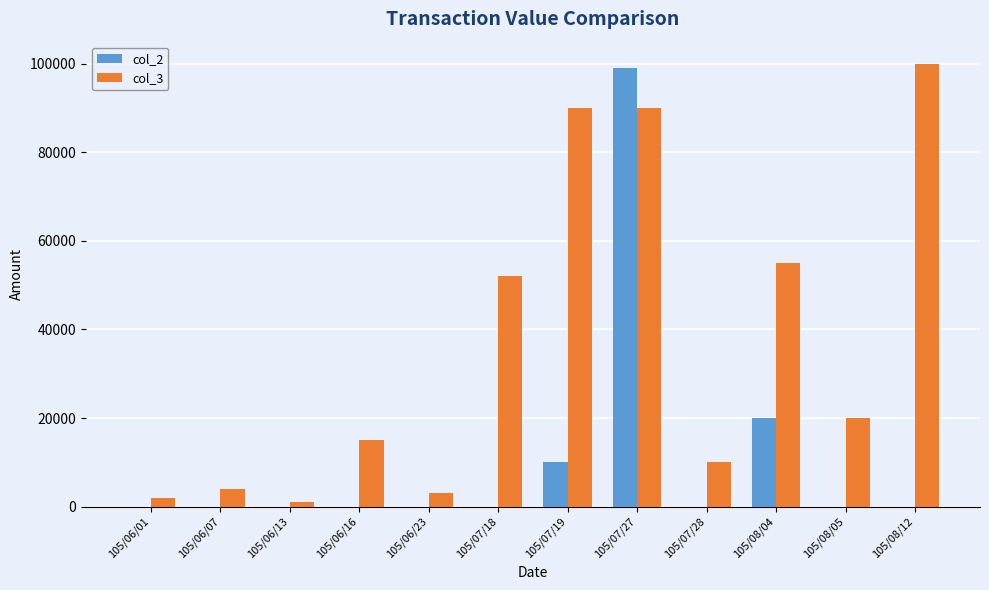

Reading left to right, what are all the values shown in this chart?

col_2: 105/06/01=0	105/06/07=0	105/06/13=0	105/06/16=0	105/06/23=0	105/07/18=0	105/07/19=10000	105/07/27=99000	105/07/28=0	105/08/04=20000	105/08/05=0	105/08/12=0
col_3: 105/06/01=2000	105/06/07=4000	105/06/13=1000	105/06/16=15000	105/06/23=3000	105/07/18=52000	105/07/19=90000	105/07/27=90000	105/07/28=10000	105/08/04=55000	105/08/05=20000	105/08/12=100000